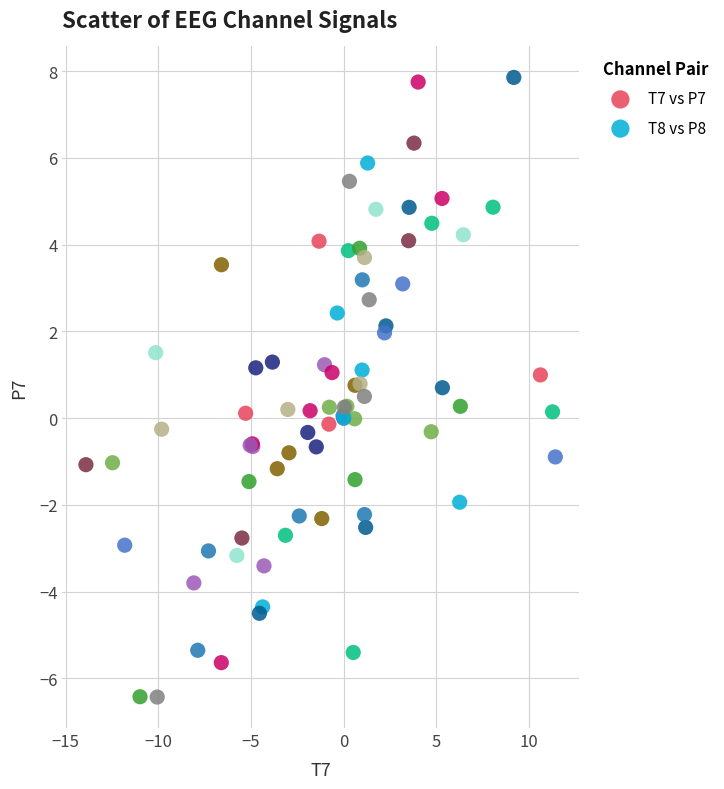

Which series contains the highest Y value?

T7 vs P7